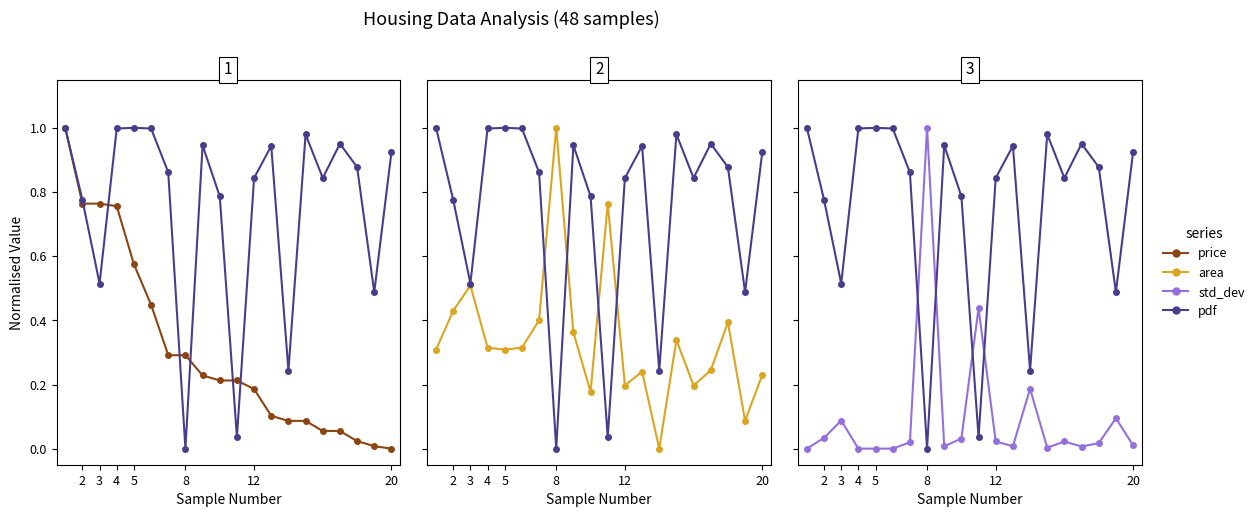

How many values in the price series exceed 0?

19